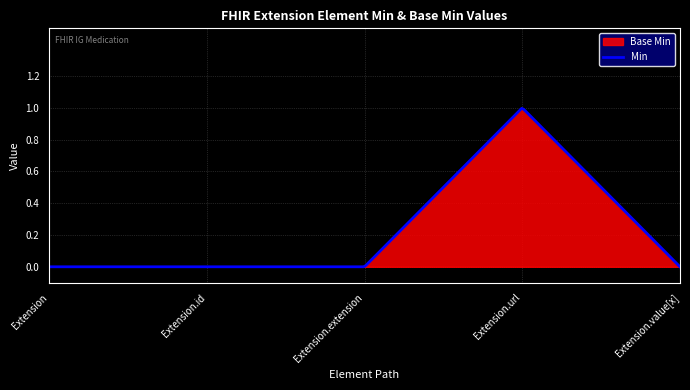

True or false: Min and Base Min cross at least once.

False